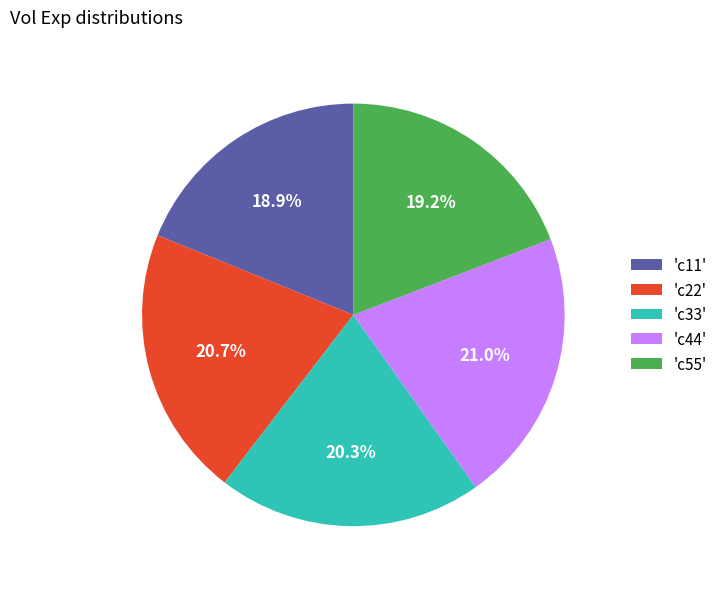

Does 'c55' account for over 50% of the chart?

No